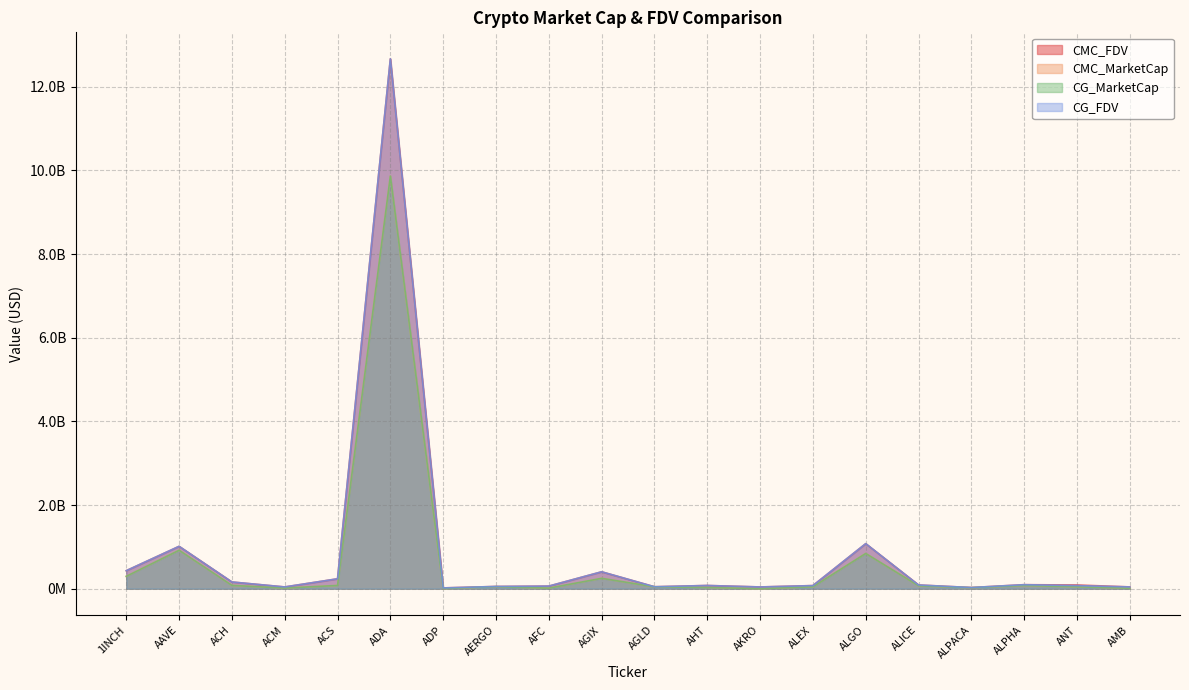

At which category does CMC_FDV reach its first local valley?

ACM